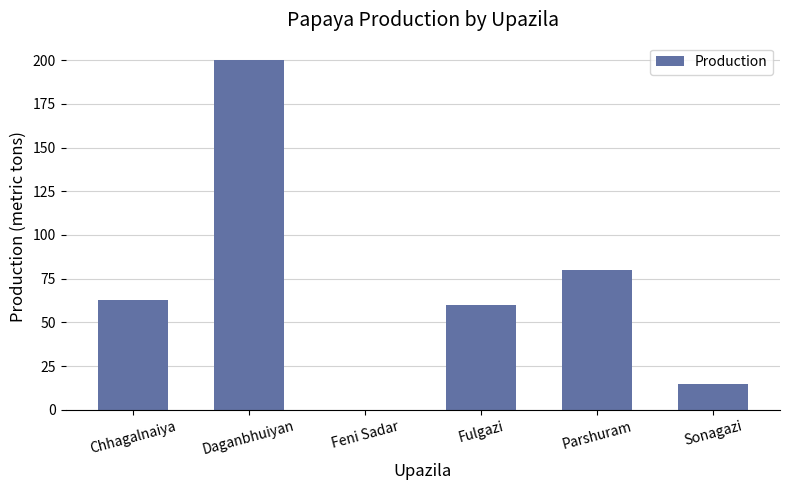

The chart shows a value of 45 at Parshuram. True or false?

False